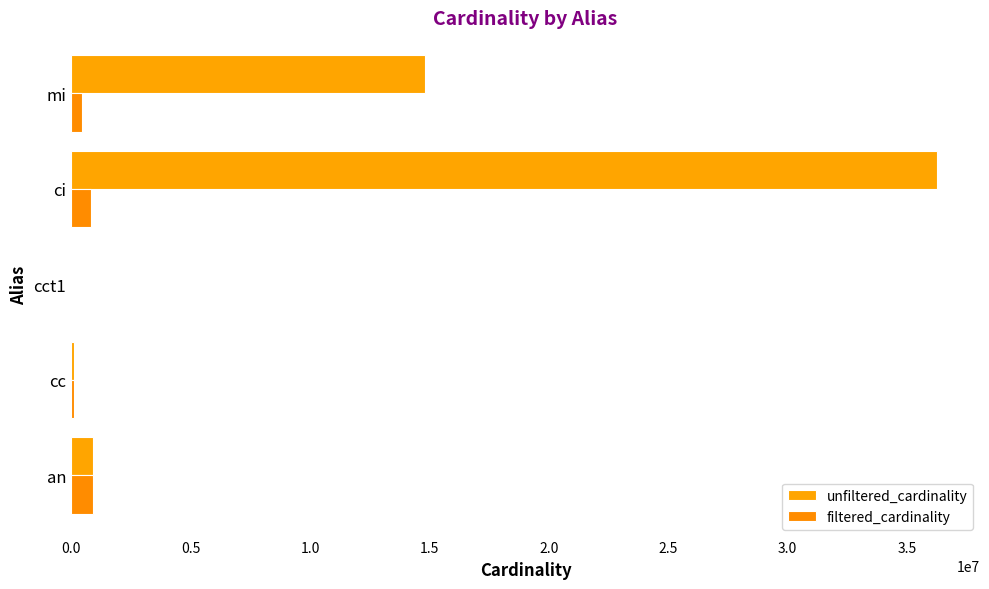

Rank the series by their average value, from highest to lowest.

unfiltered_cardinality, filtered_cardinality